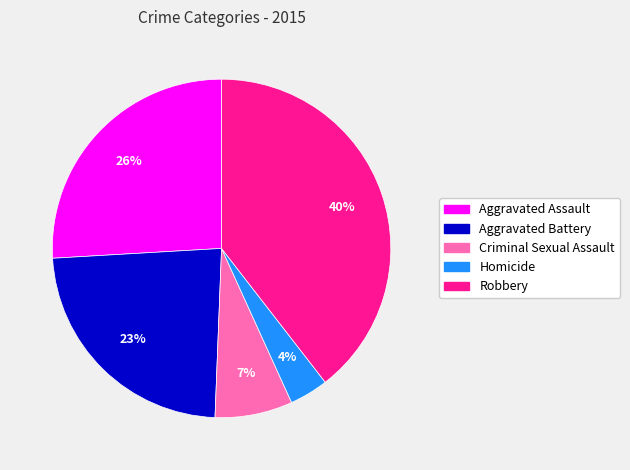

Combined, do Homicide and Criminal Sexual Assault account for over 50%?

No